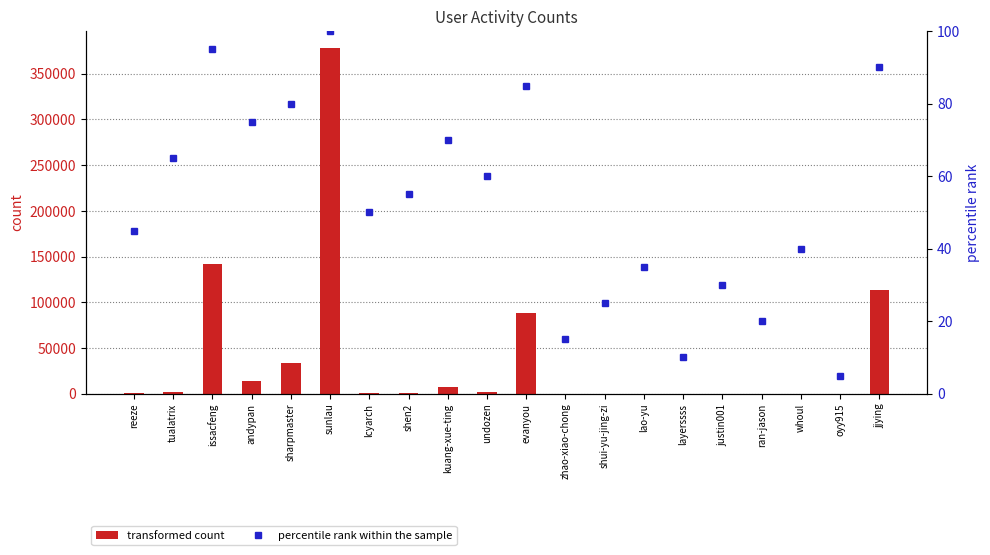

What is the label of the 20th bar from the right?

reeze